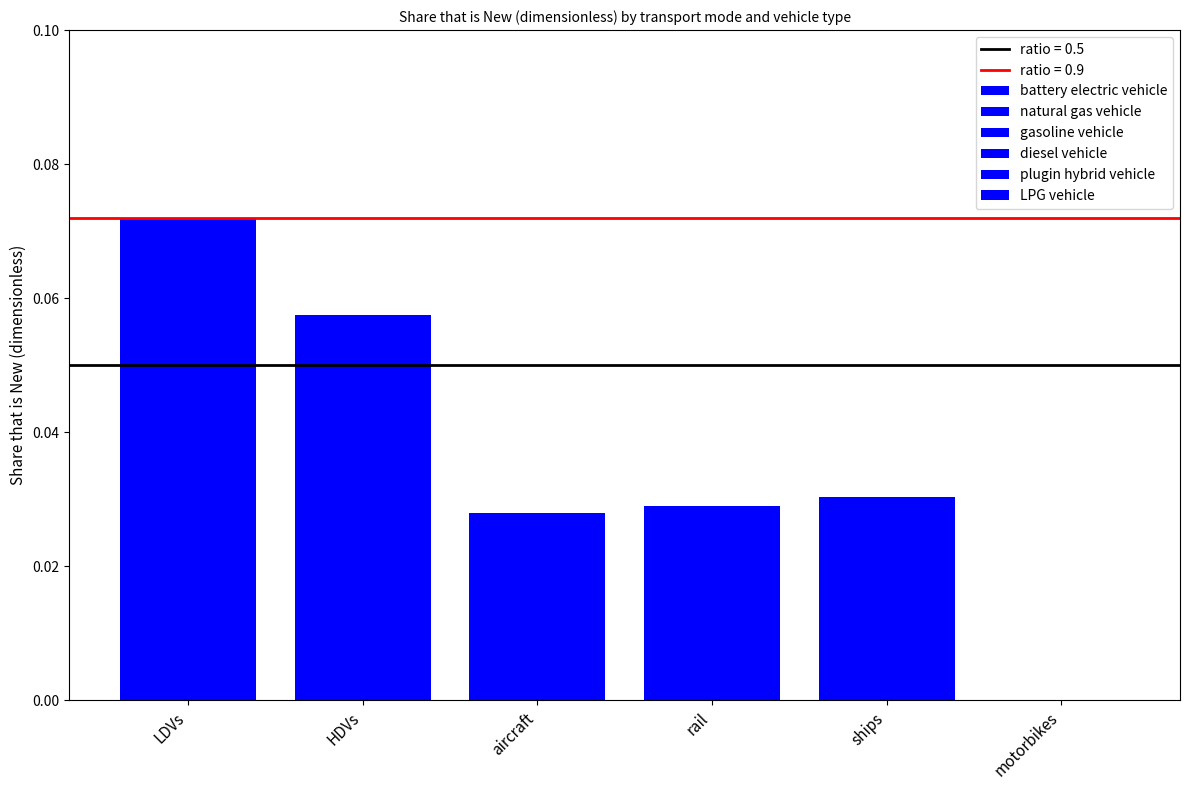

How many data points does each series have?

6